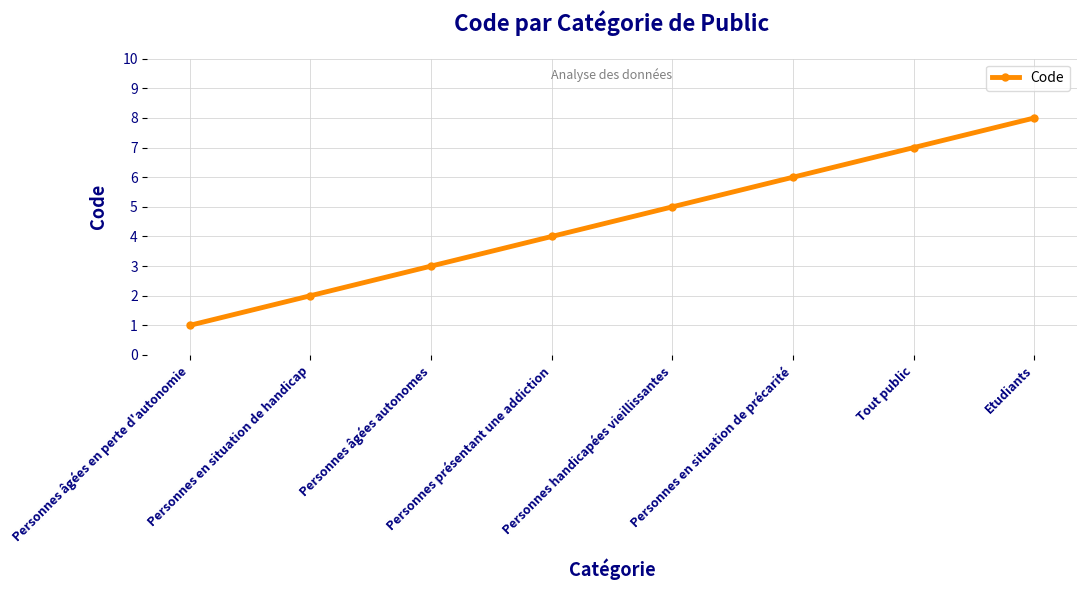

How many data points does each series have?

8